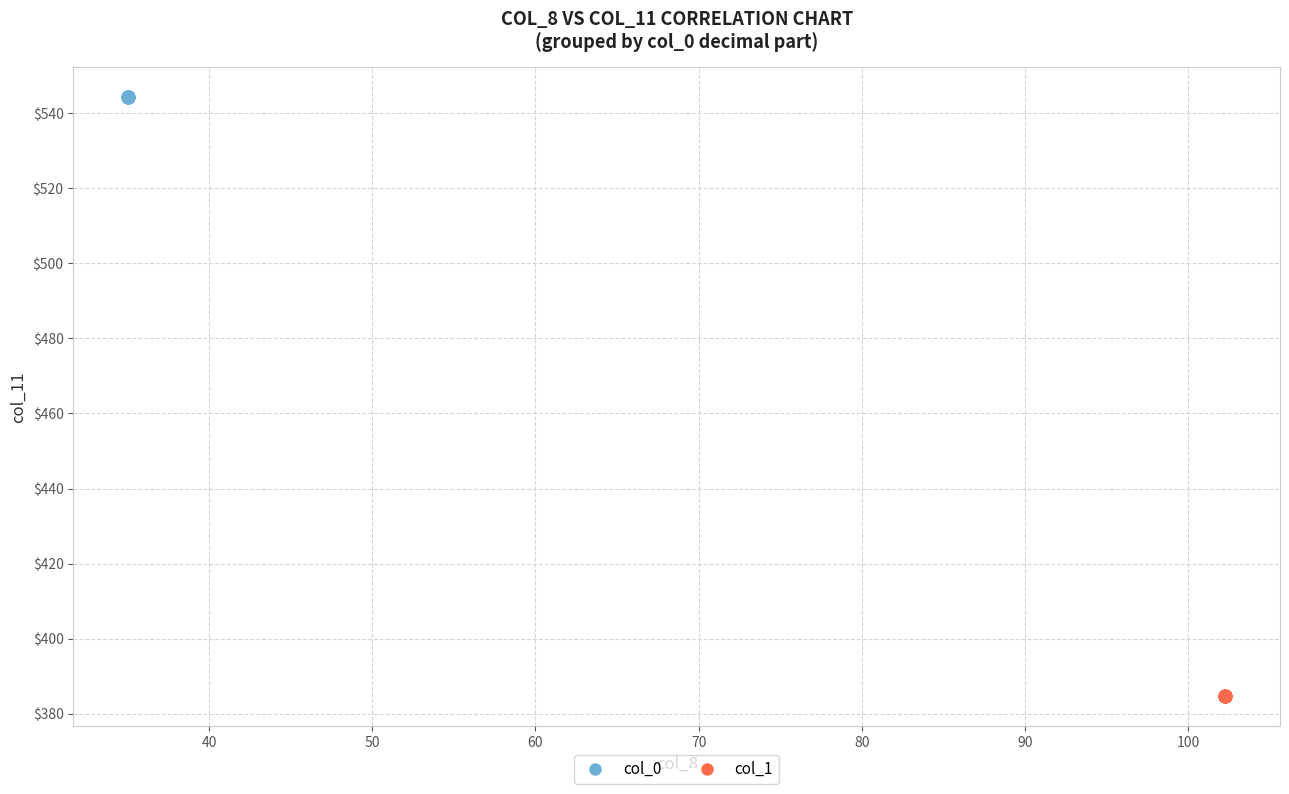

Which series reaches the minimum Y coordinate?

col_1